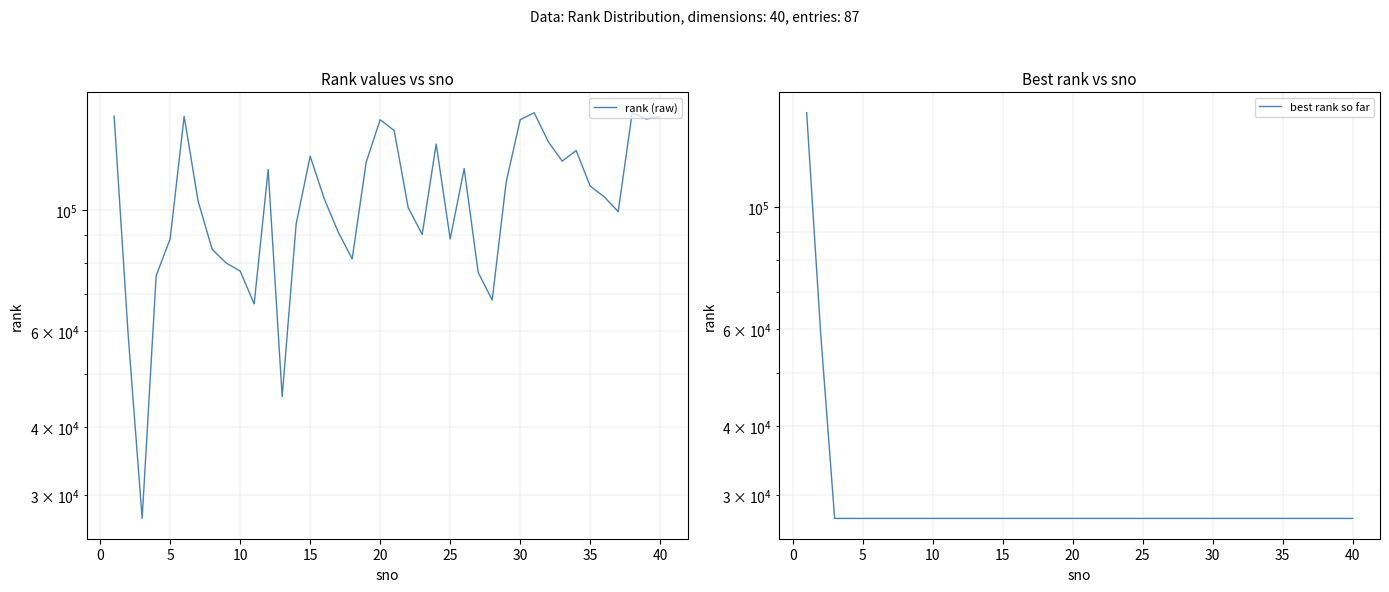

Rank the series by their maximum value, from highest to lowest.

rank (raw), best rank so far